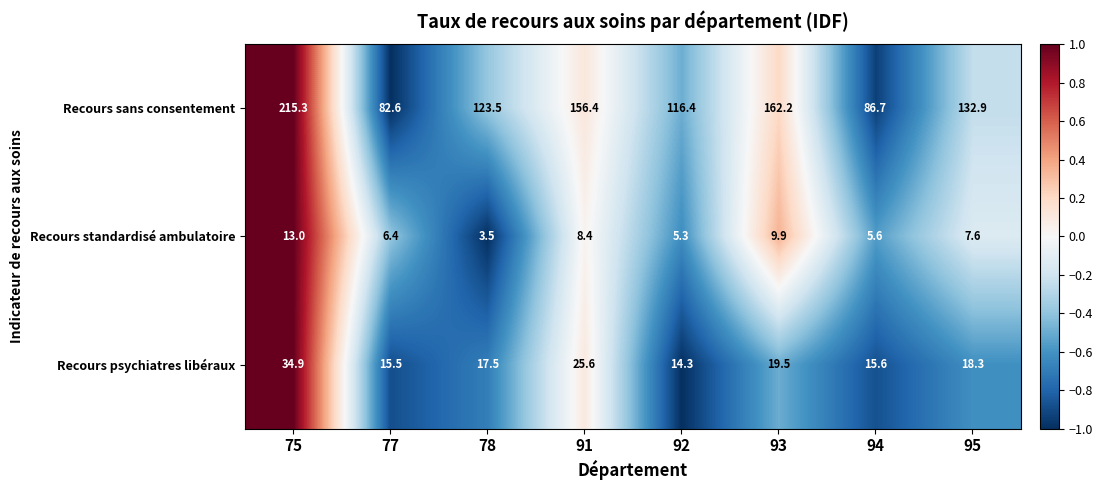

What is the total value across all series at 95?

158.8